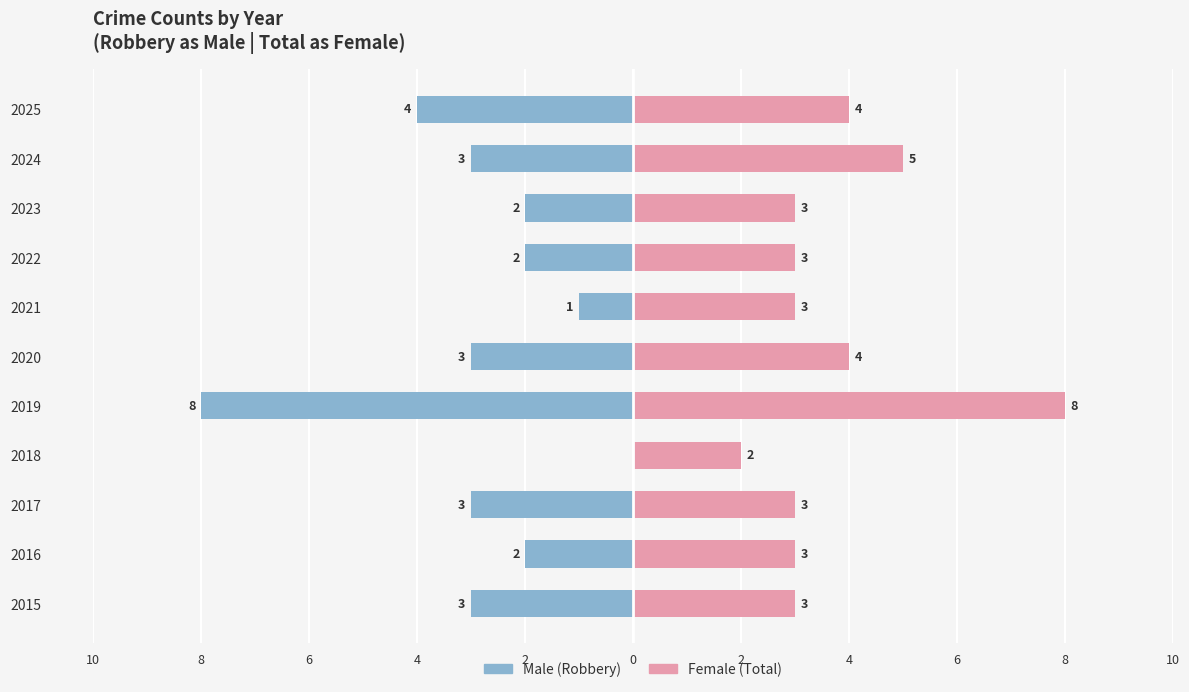

Are the bars grouped side by side (vs. stacked)?

Yes